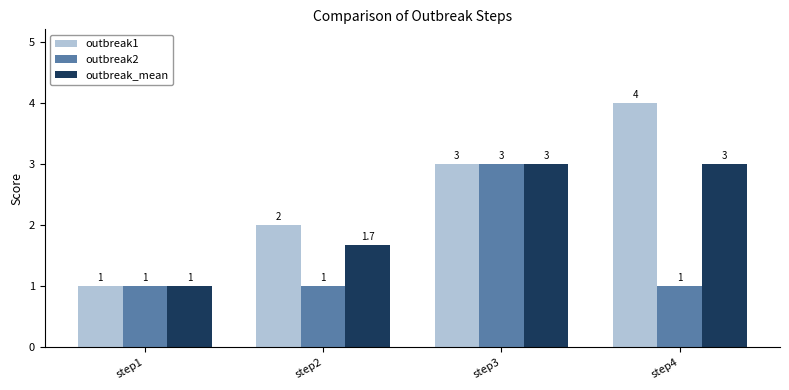

How many outbreak2 values are between 1 and 3?

4